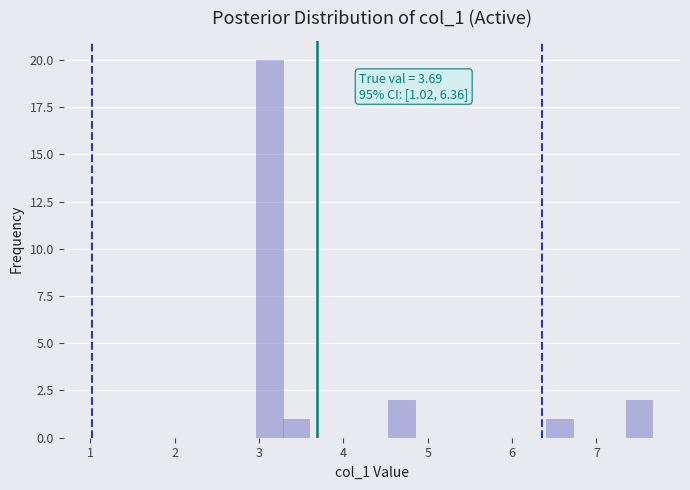

Read against the x-axis, roughly where is the centre of the tallest bar?

3.1